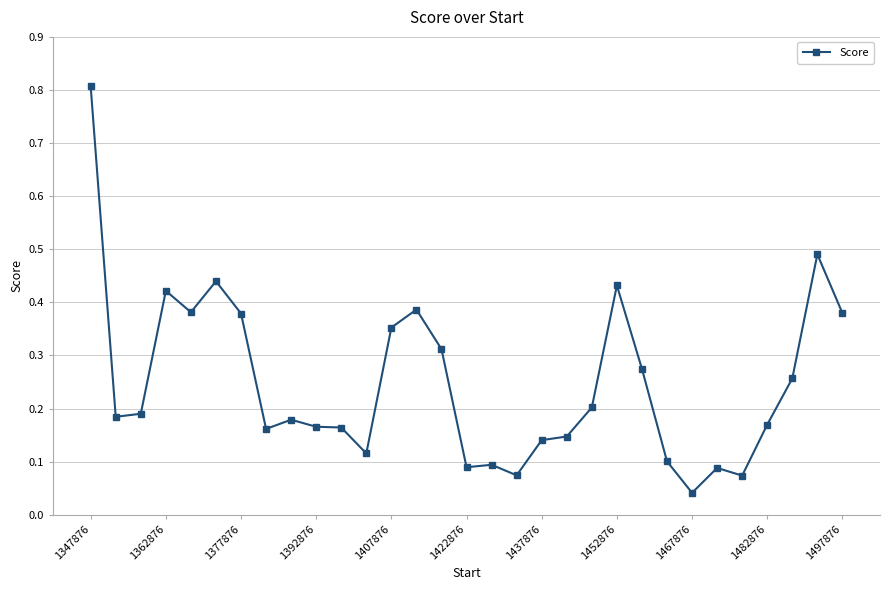

True or false: there are more than 1 points higher than both neighbors.

True